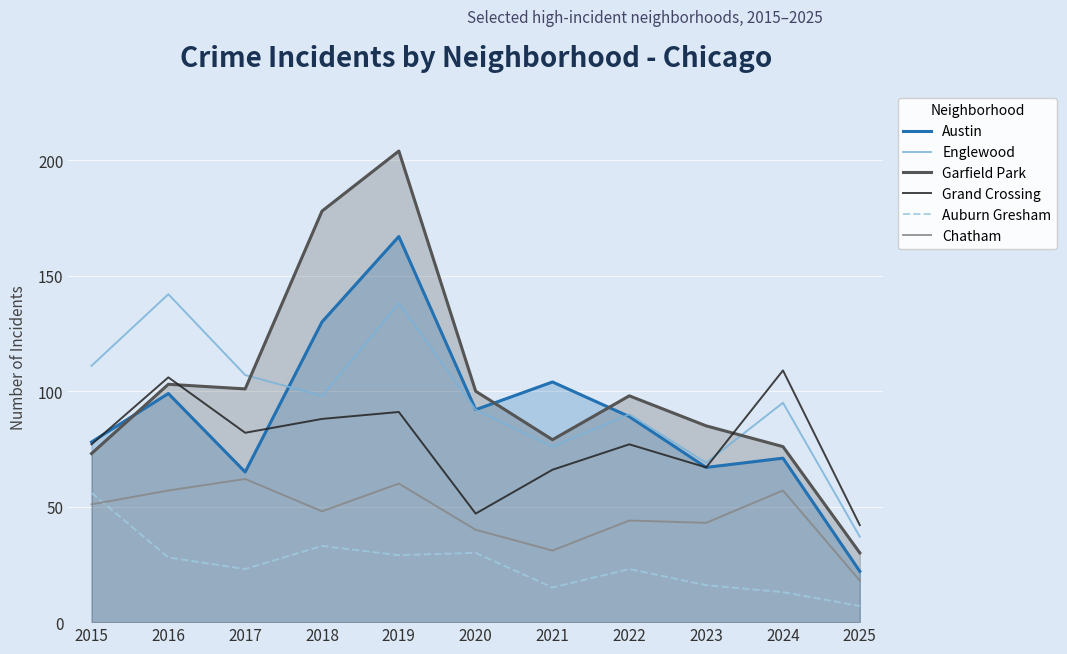

At how many categories does at least one series exceed 111?

3